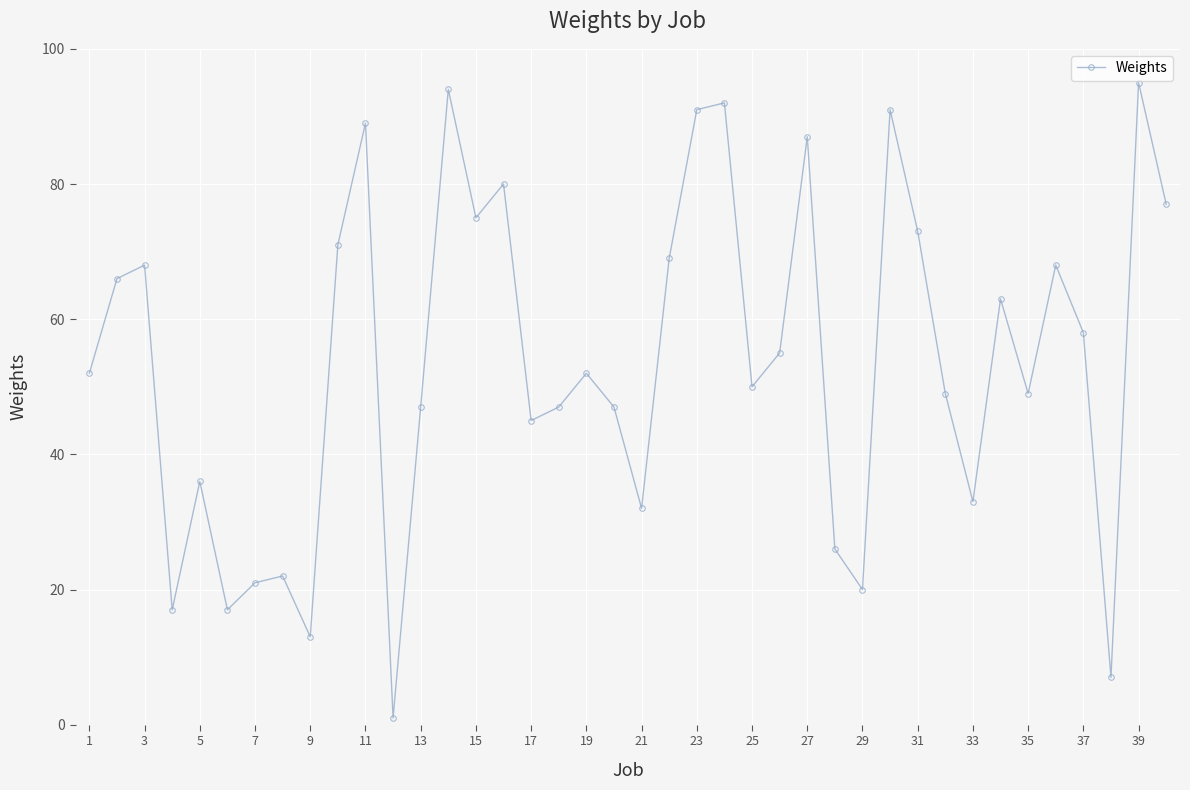

Reading left to right, list all the values displayed in this chart.

52	66	68	17	36	17	21	22	13	71	89	1	47	94	75	80	45	47	52	47	32	69	91	92	50	55	87	26	20	91	73	49	33	63	49	68	58	7	95	77